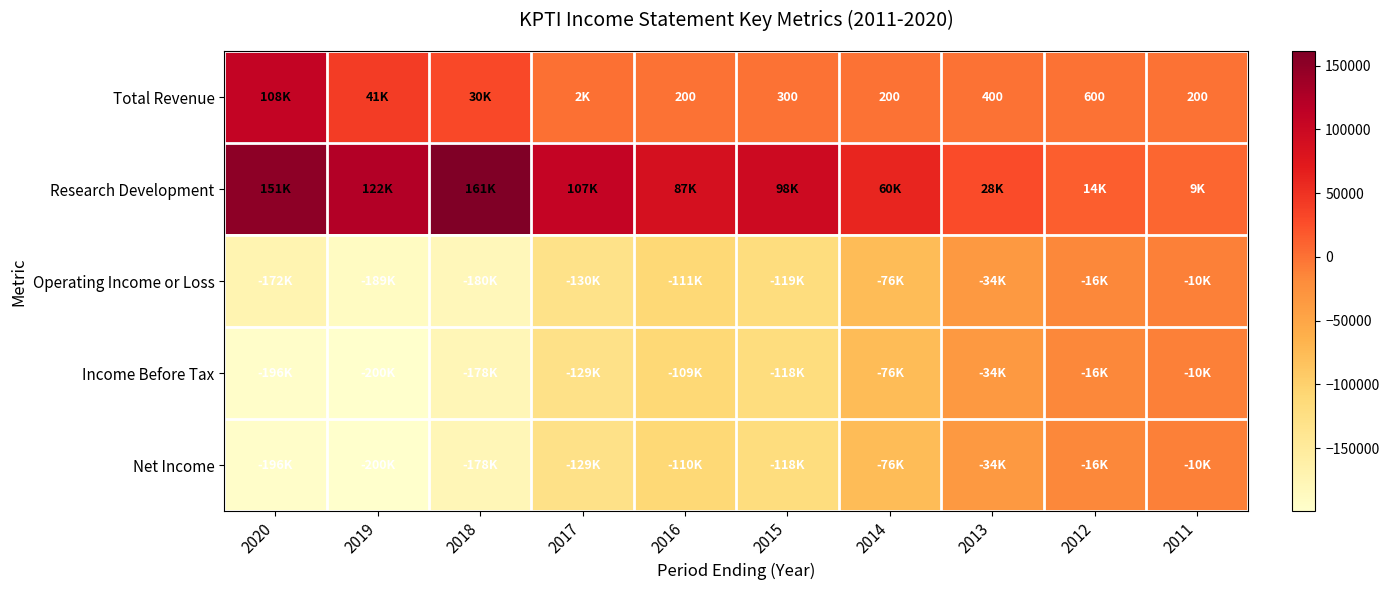

Between 2017 and 2016, which is larger?

2017